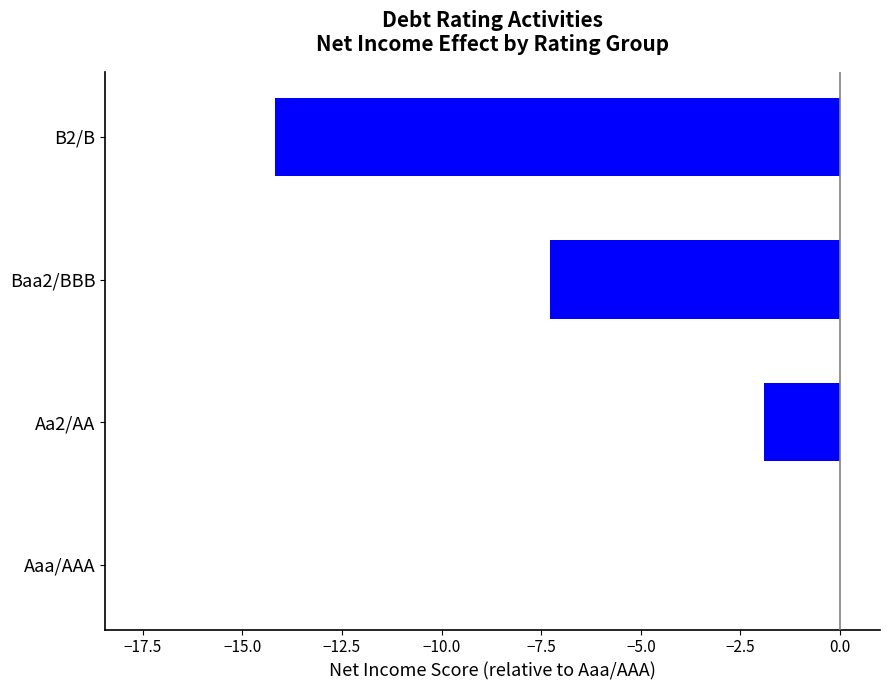

Where is the data nearest to the value -7?

Baa2/BBB